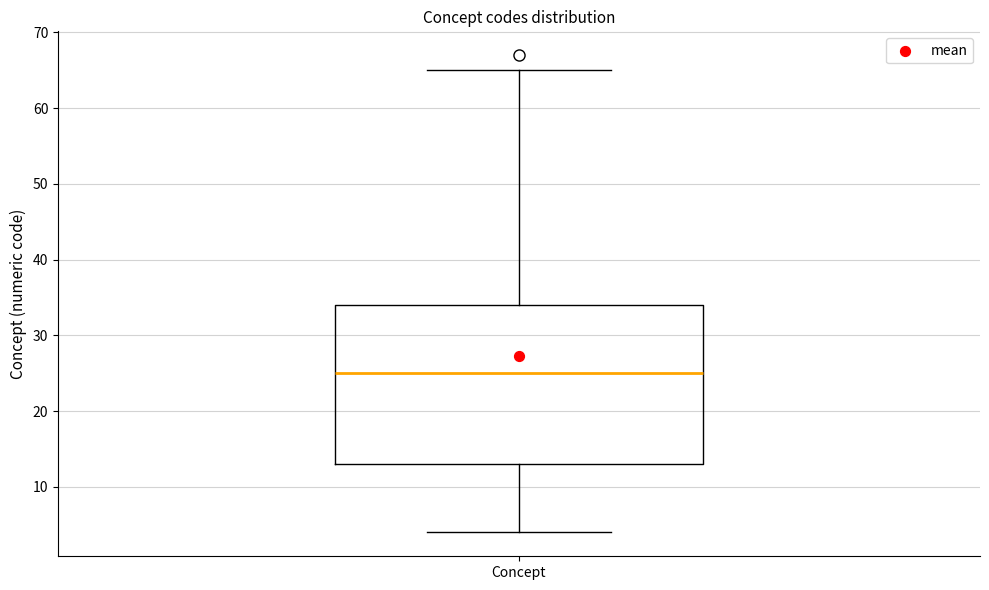

Transcribe this box plot: give where the median line is, the range the box spans, and where the two whiskers end, as read against the y-axis. The values are not printed on the chart, so give them approximately, as read against the axis.

median 25, box 13 to 34, whiskers 4 to 65